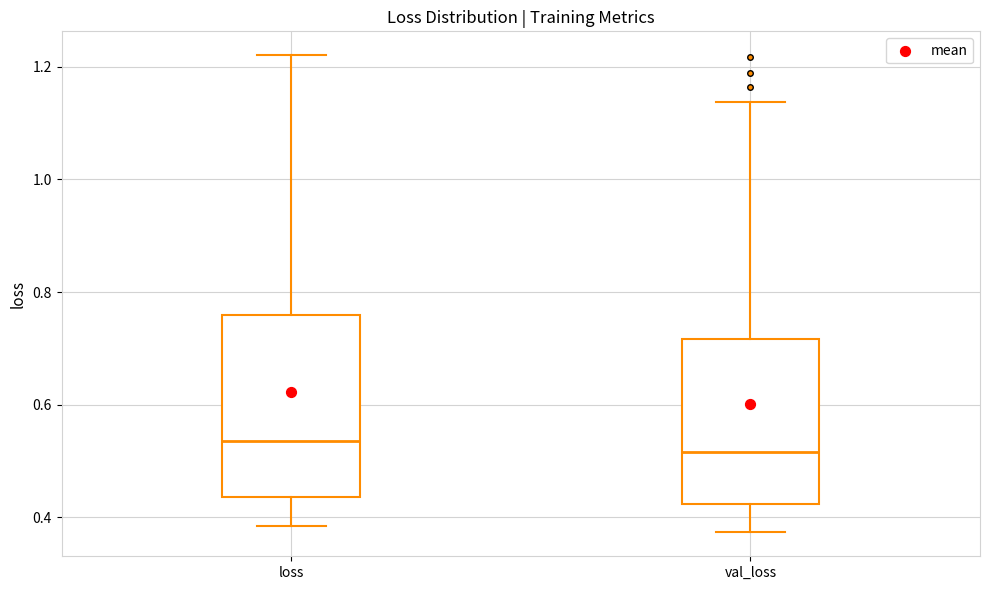

Reading left to right, transcribe this box plot: for each box, give where its median line is, the range the box spans, and where its two whiskers end, as read against the y-axis. The values are not printed on the chart, so give them approximately, as read against the axis.

loss: median 0.54, box 0.44 to 0.76, whiskers 0.38 to 1.22
val_loss: median 0.52, box 0.42 to 0.72, whiskers 0.38 to 1.14